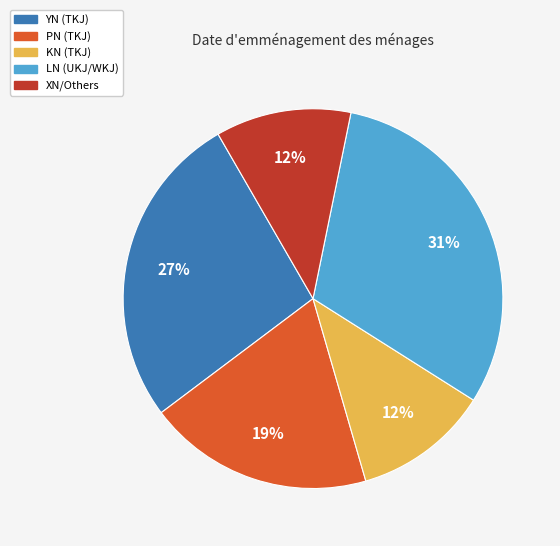

Count the number of slices in the pie.

5